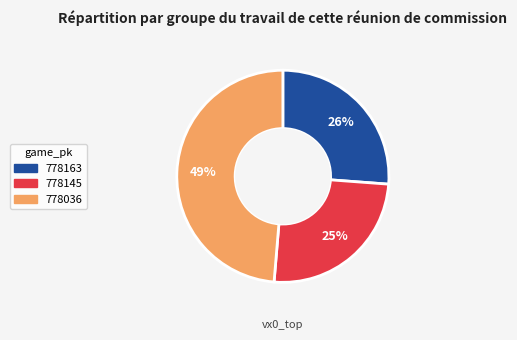

What is the ratio of the value at 778163 to the value at 778036?

0.5